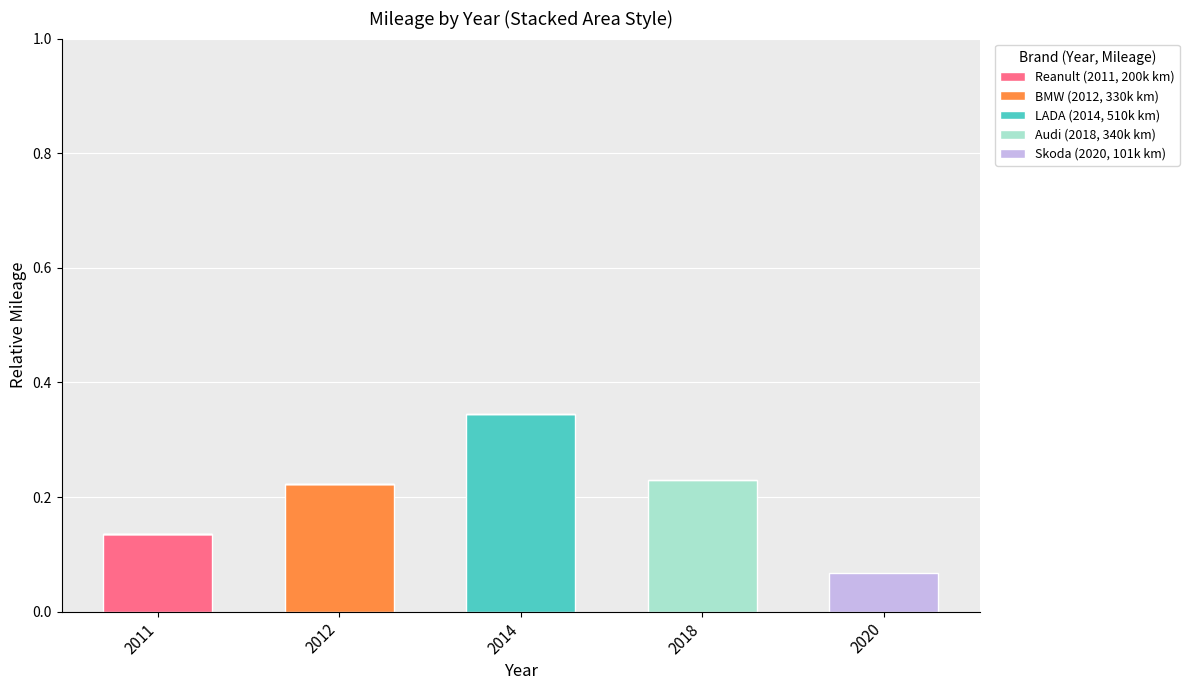

Are the bars grouped side by side (vs. stacked)?

No